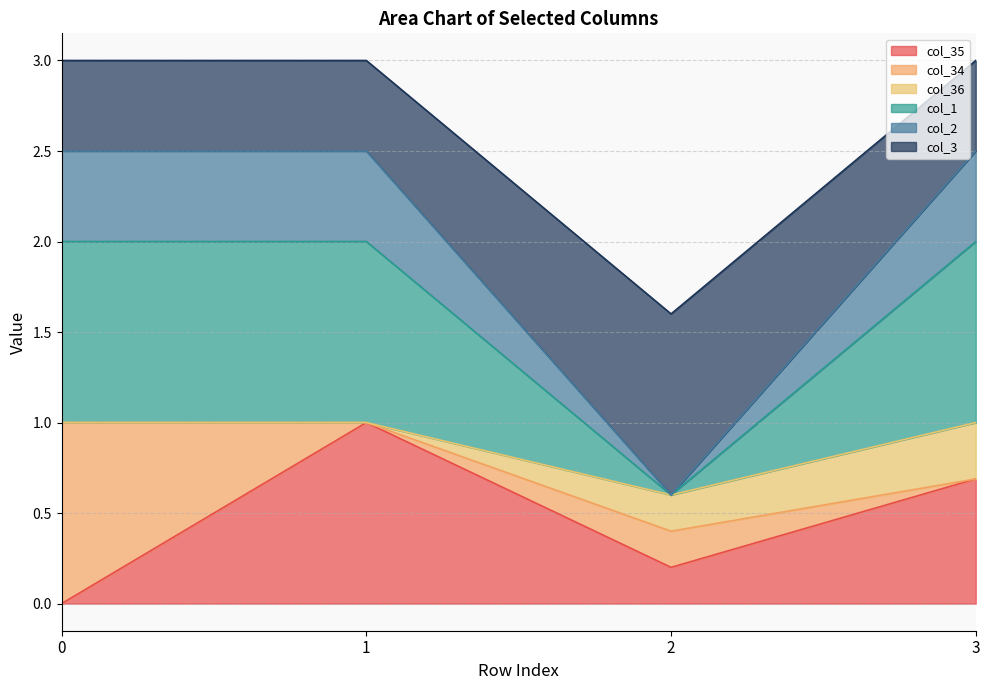

What is the total value across all series at 2?

1.6